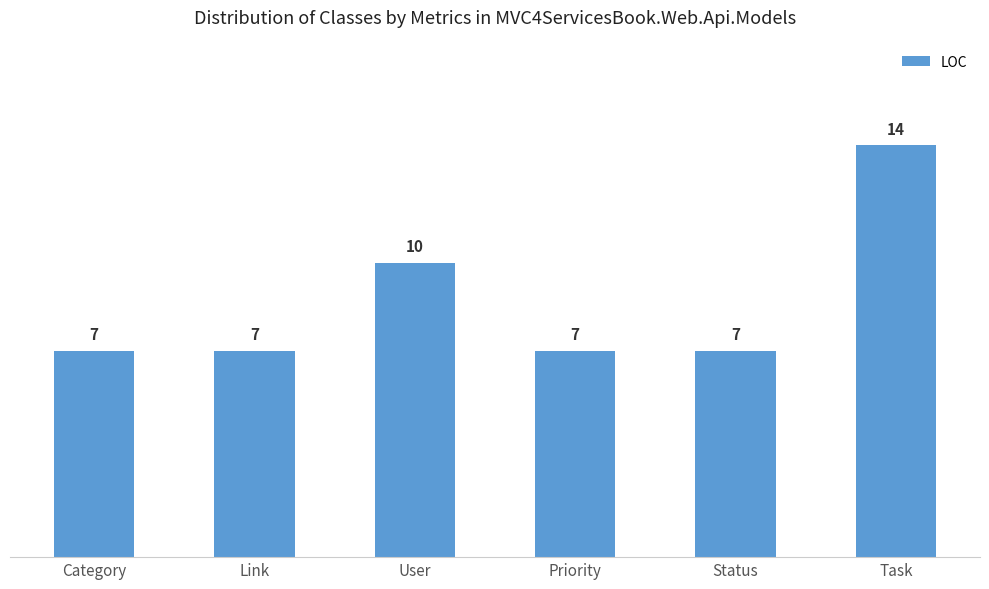

What is the maximum value shown in the chart?

14